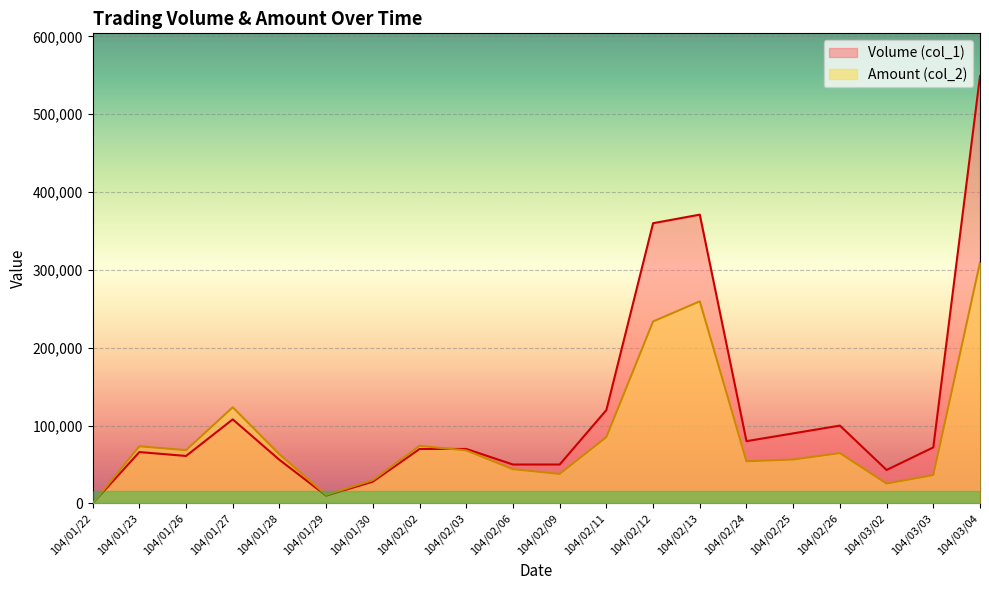

Rank the categories by Volume (col_1) value from highest to lowest.

104/03/04, 104/02/13, 104/02/12, 104/02/11, 104/01/27, 104/02/26, 104/02/25, 104/02/24, 104/03/03, 104/02/02, 104/02/03, 104/01/23, 104/01/26, 104/01/28, 104/02/06, 104/02/09, 104/03/02, 104/01/30, 104/01/29, 104/01/22